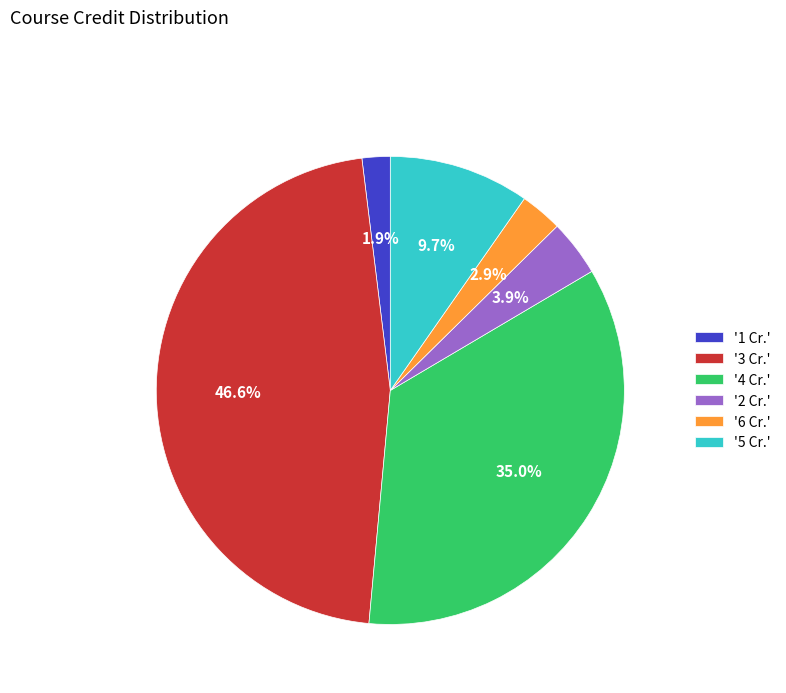

Combined, do '4 Cr.' and '3 Cr.' account for over 50%?

Yes